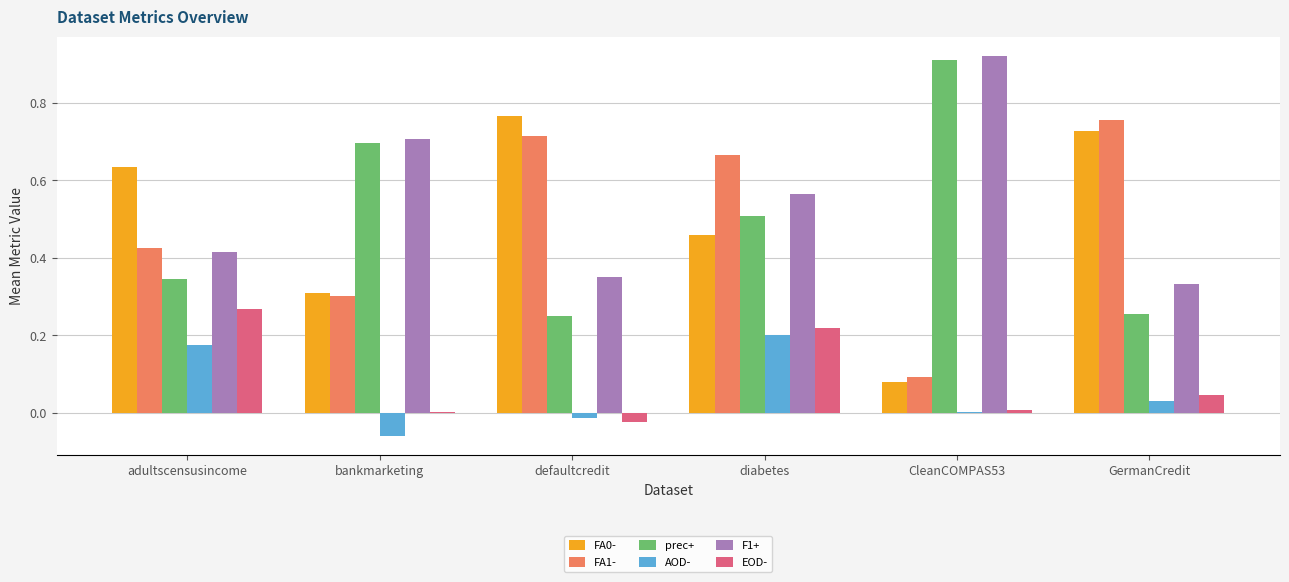

The value of FA0- at CleanCOMPAS53 is 0.0. True or false?

False